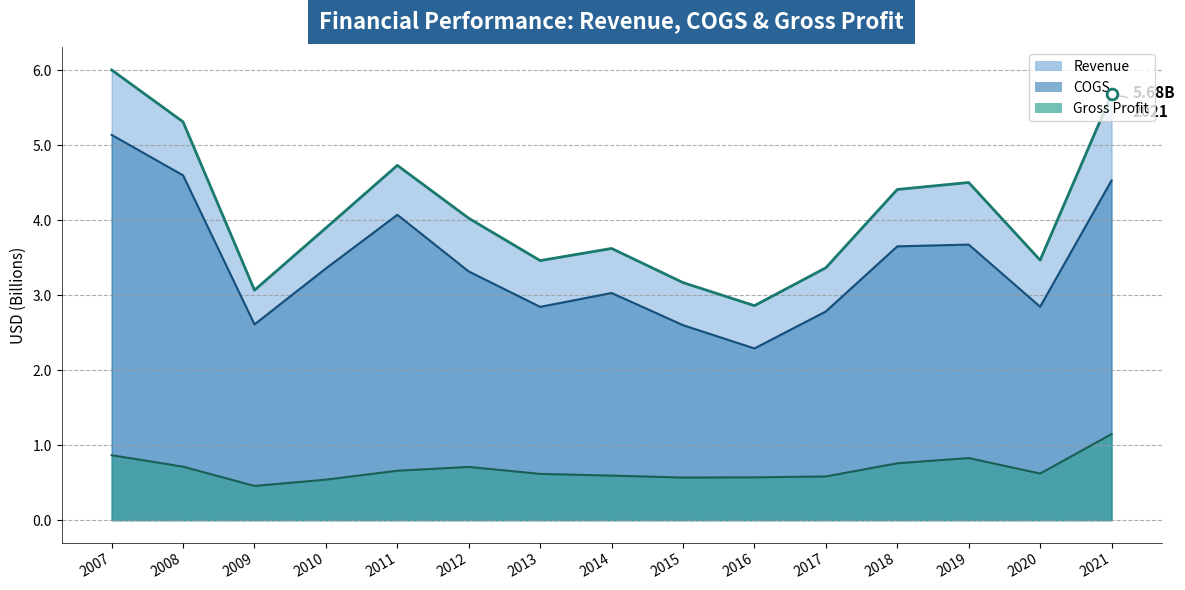

Which series reaches the minimum Y coordinate?

Gross Profit (line)